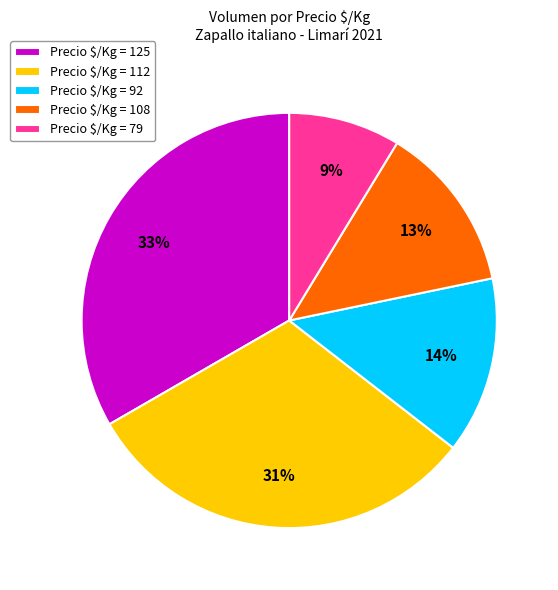

To the nearest percent, what portion does Precio $/Kg = 92 represent?

14%